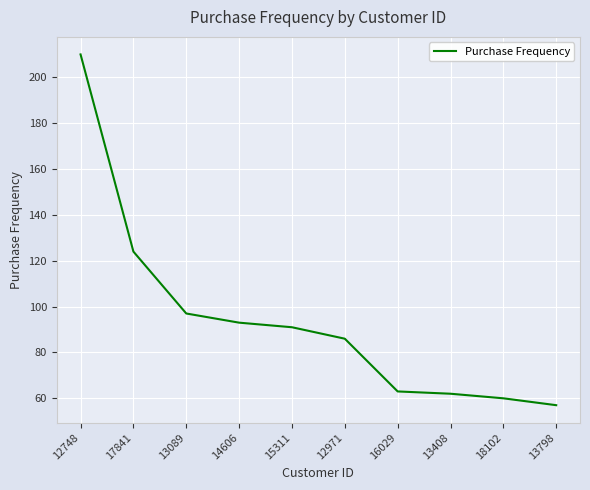

What is the average value?

94